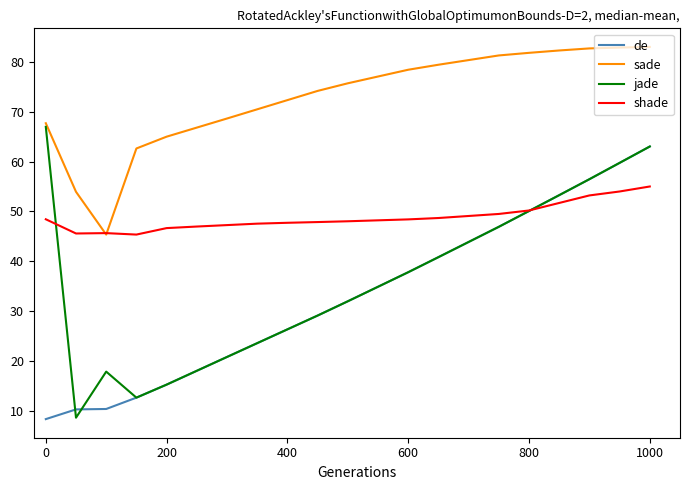

What is the sum of all de values?

694.4